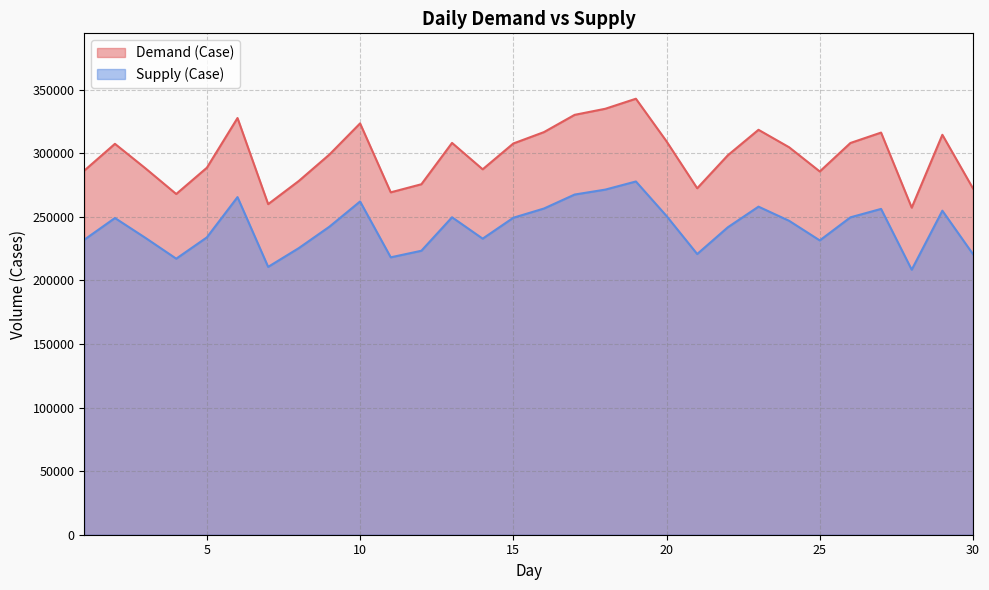

How many interior local peaks does the Demand (Case) series have?

8